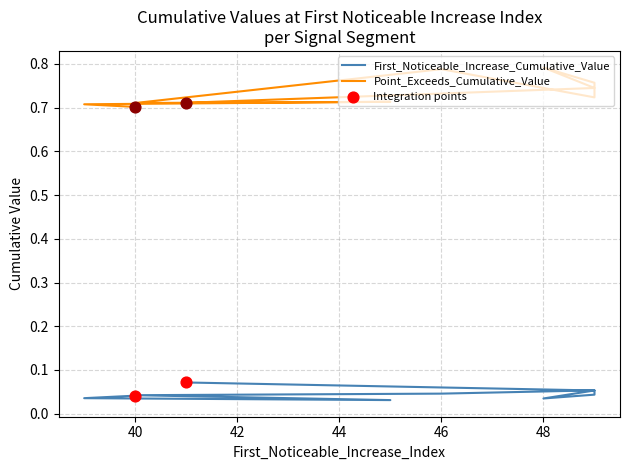

Which series contains the lowest Y value?

First_Noticeable_Increase_Cumulative_Value